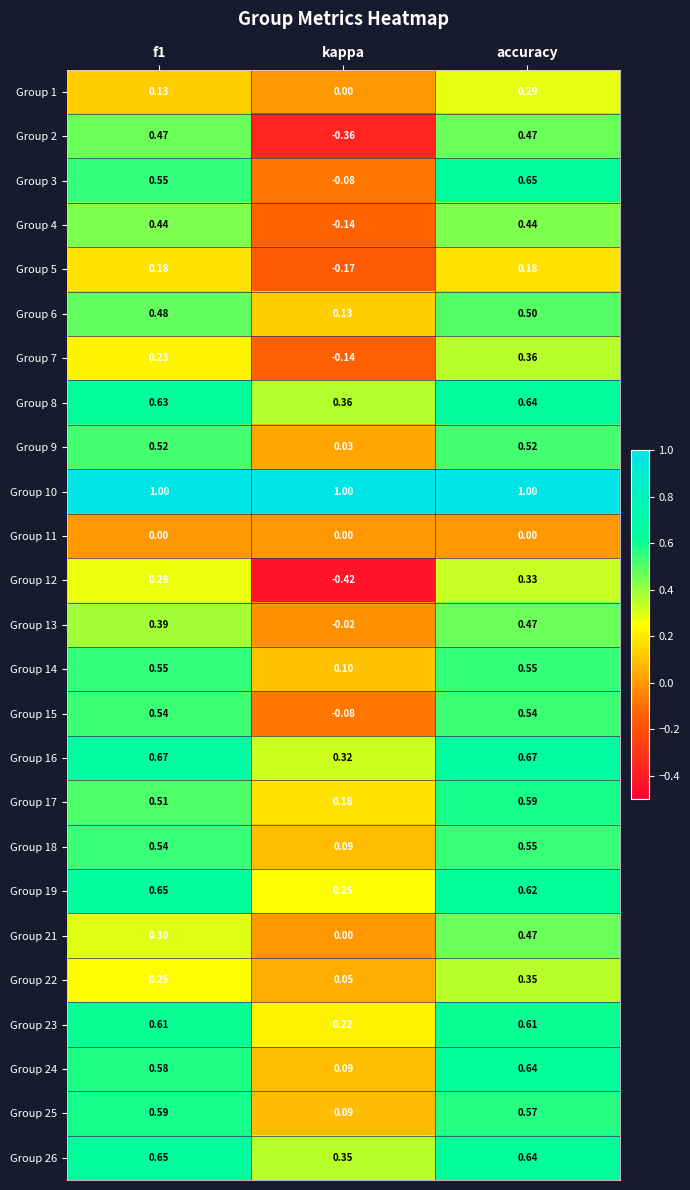

At which label does Group 26 reach its minimum?

kappa